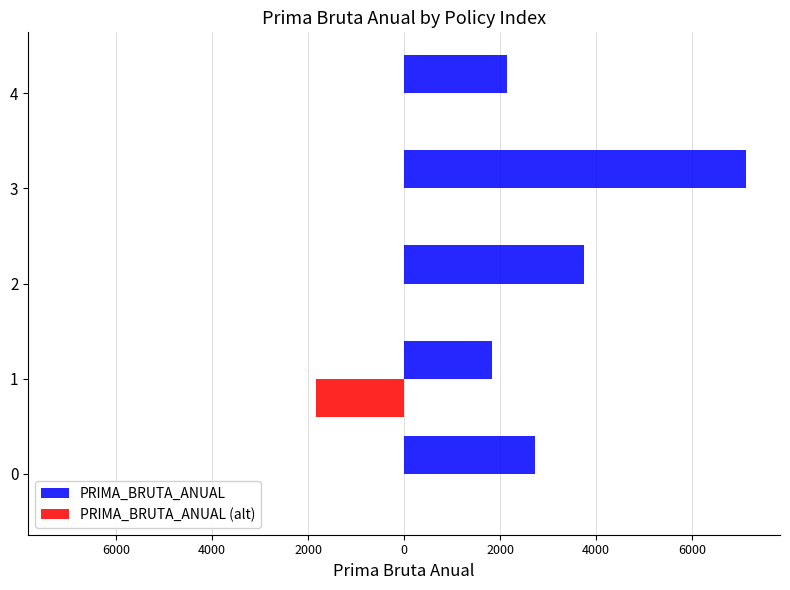

What are all the series names shown in the legend?

PRIMA_BRUTA_ANUAL, PRIMA_BRUTA_ANUAL (alt)